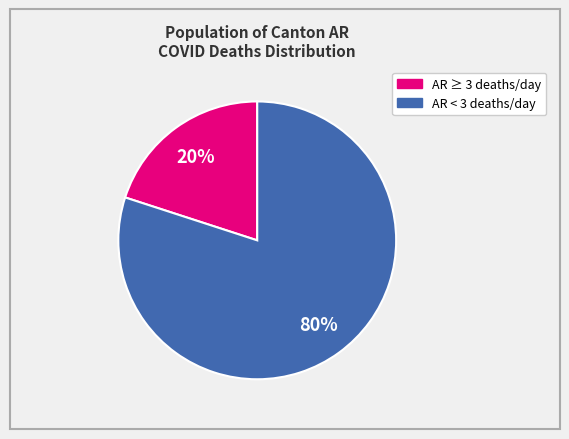

To the nearest percent, what is the difference between the largest and smallest slice percentages?

60%